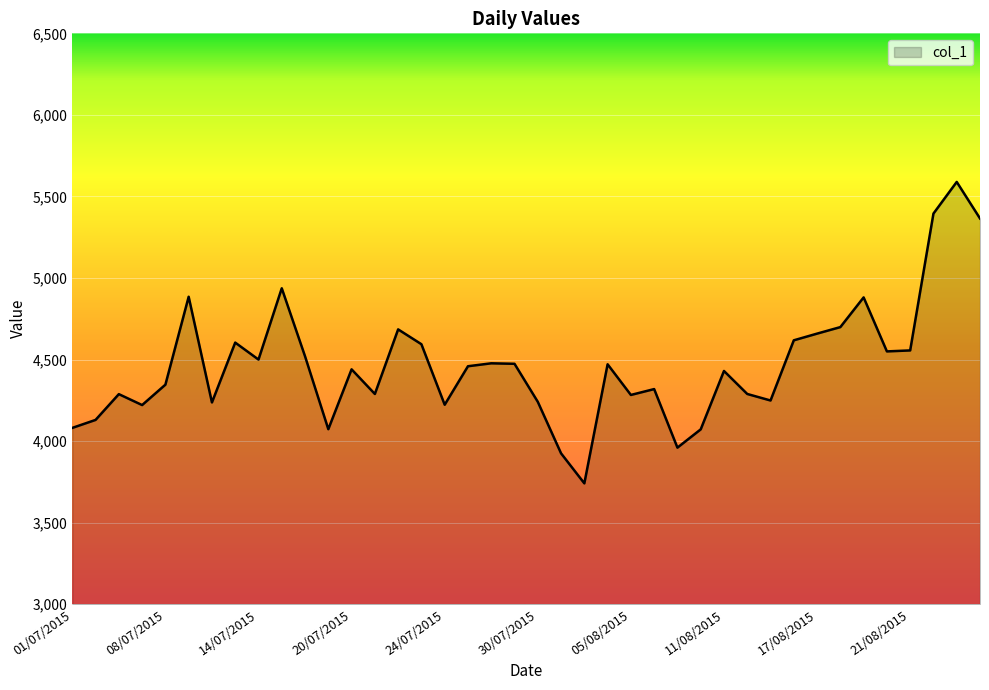

What is the maximum value shown in the chart?

5589